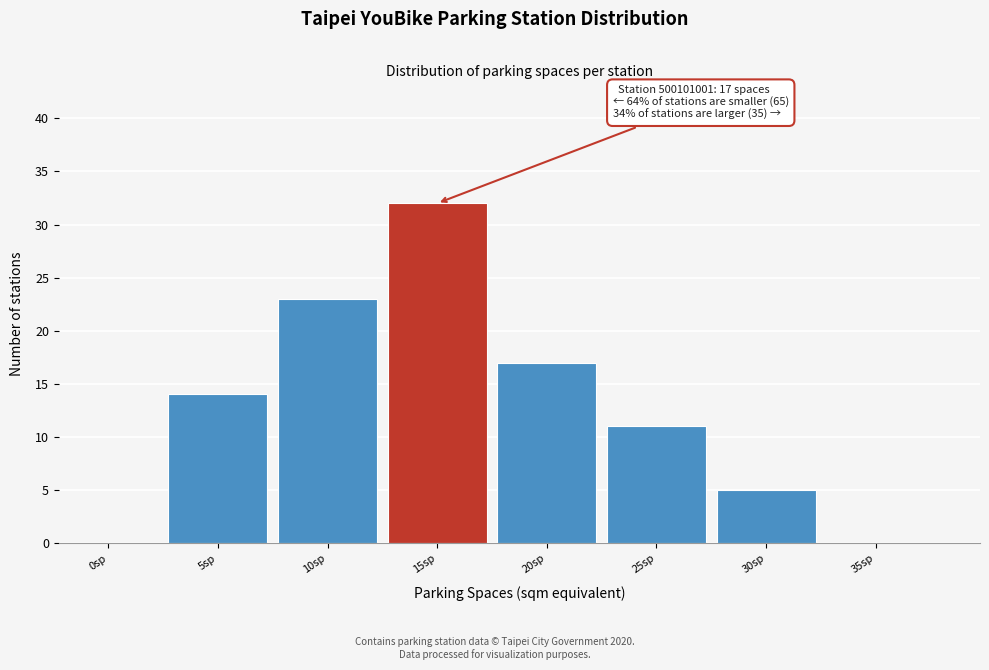

Reading right to left, extract all data points from this chart.

35sp=0	30sp=5	25sp=11	20sp=17	15sp=32	10sp=23	5sp=14	0sp=0